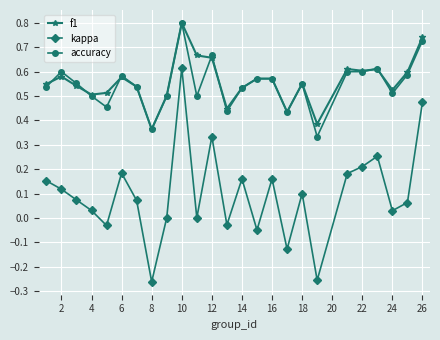

True or false: accuracy and kappa intersect in this chart.

False